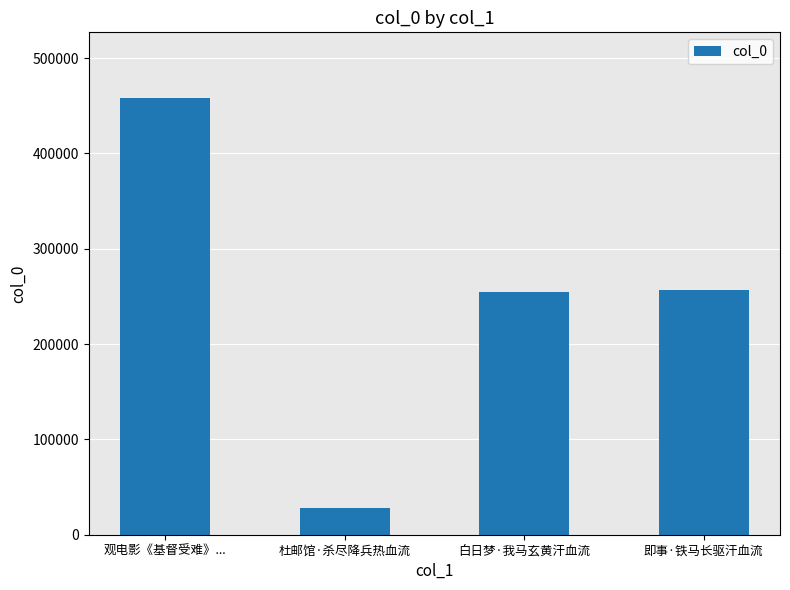

Are the bars horizontal?

No